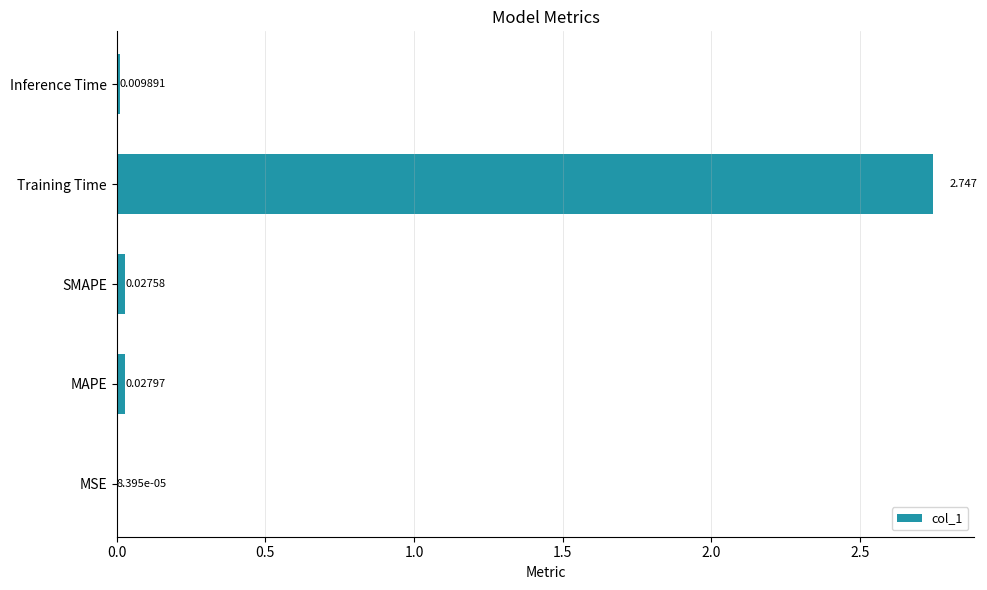

At which category does the chart reach its peak across all series?

Training Time